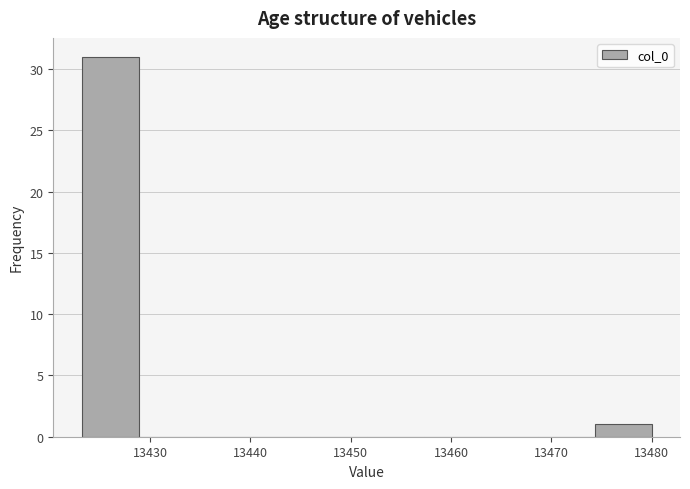

Reading left to right, transcribe this chart: for each bar, give the range it covers on the x-axis and its height. Neither the bar edges nor the heights are printed on the chart, so give them approximately, as read against the axes.

13423 to 13429: 31
13429 to 13435: 0
13435 to 13440: 0
13440 to 13446: 0
13446 to 13452: 0
13452 to 13457: 0
13457 to 13463: 0
13463 to 13469: 0
13469 to 13474: 0
13474 to 13480: 1